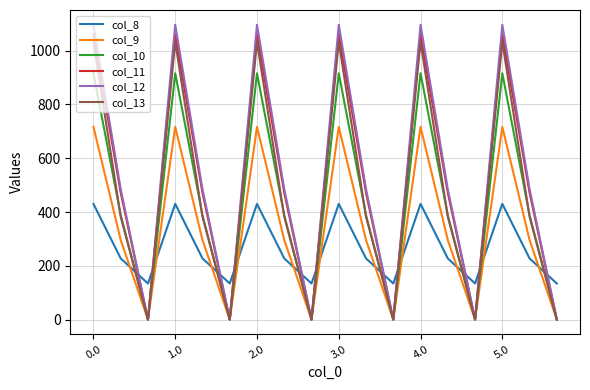

How many lines are shown in the chart?

6